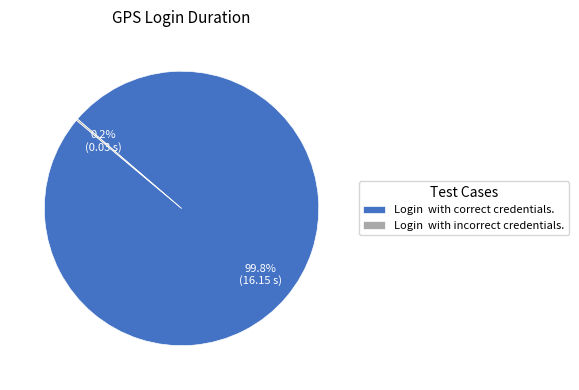

What is the largest slice in the pie chart?

Login with correct credentials.